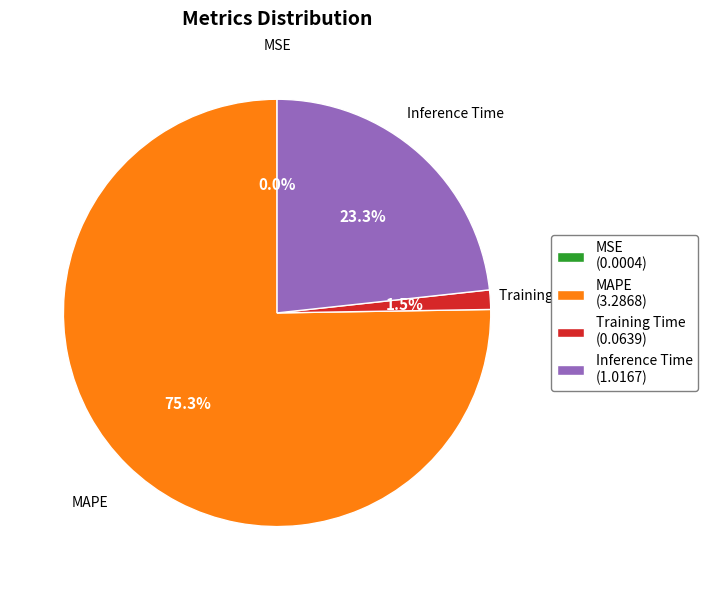

Is the sum of Inference Time (1.0167) and MAPE (3.2868) greater than half?

Yes